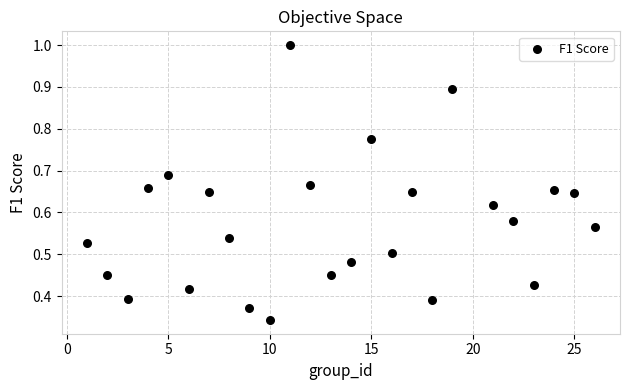

What is the range of X values (max minus min)?

25.0